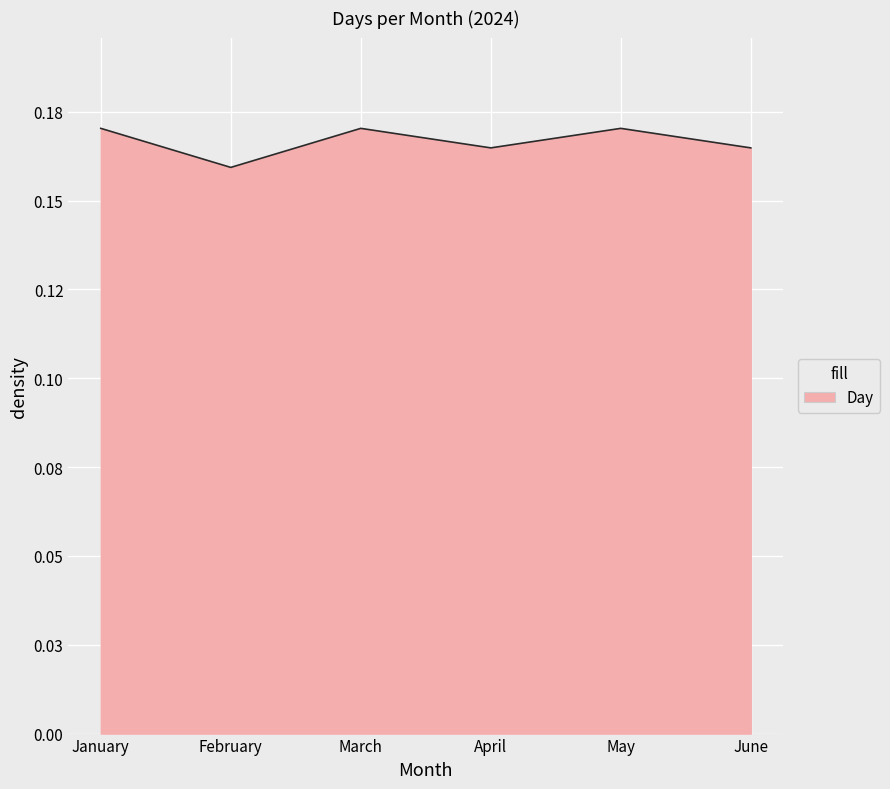

Is this an area chart (filled region under the line)?

Yes